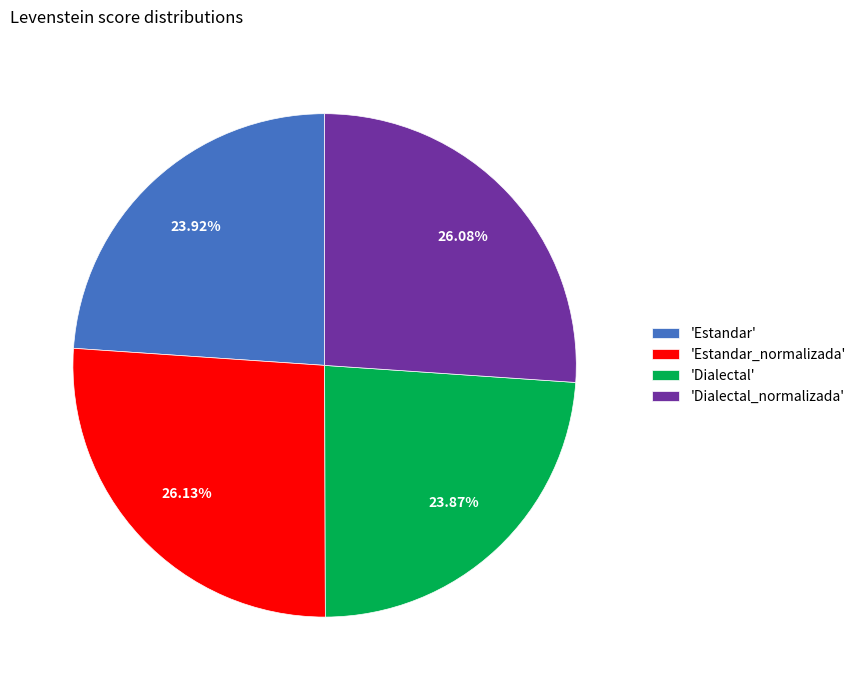

Is there any slice that represents more than half of the pie?

No